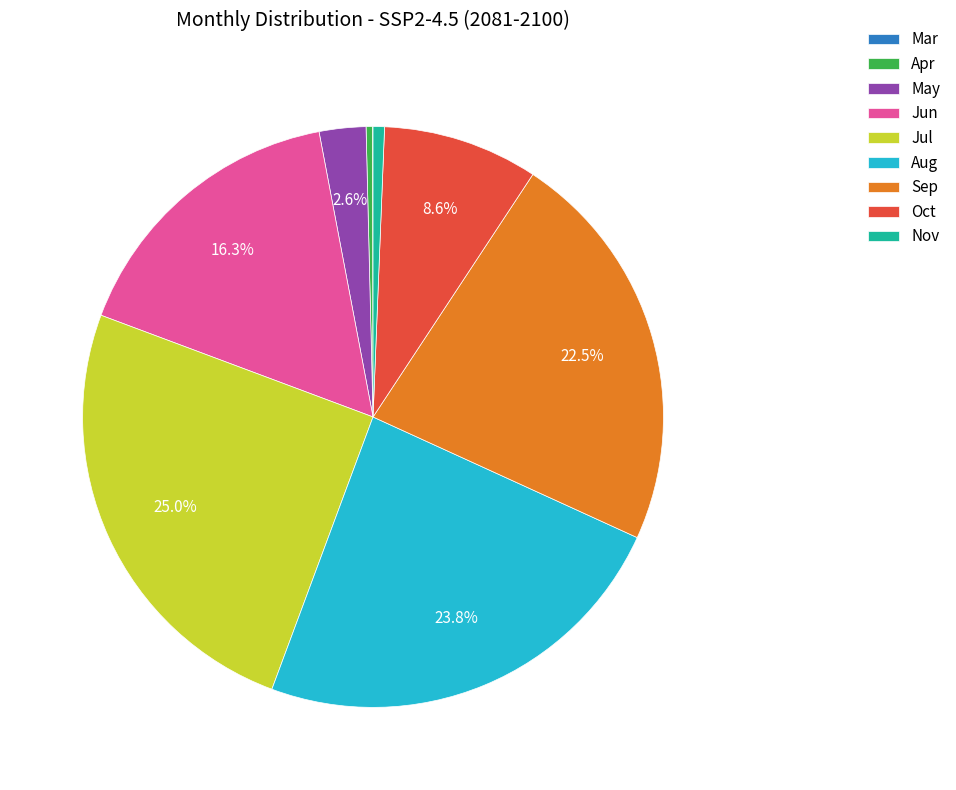

Is it true that Aug is 37% of the pie?

False